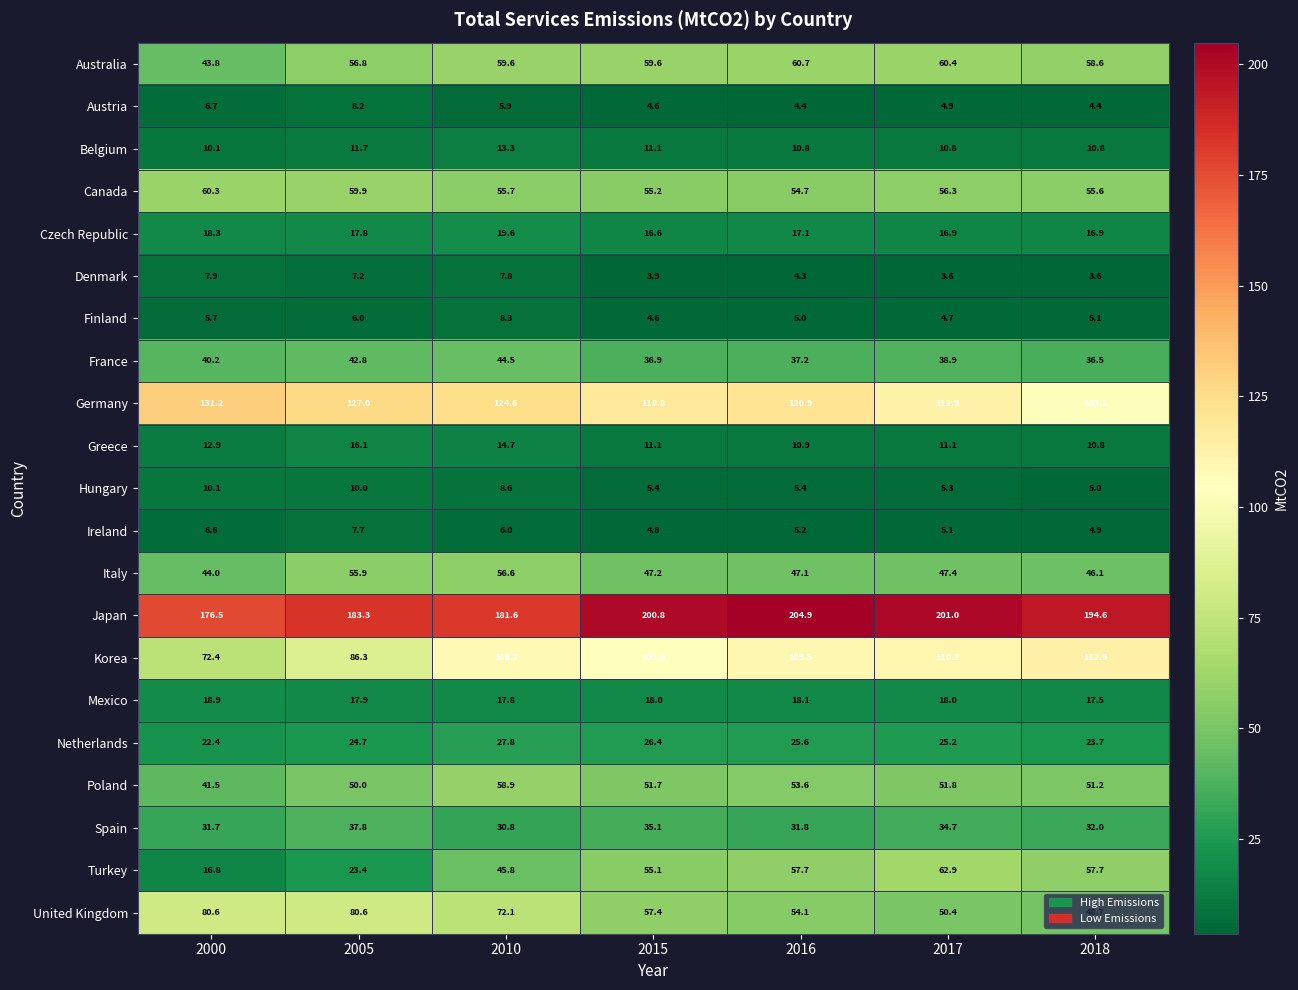

Which series has the widest spread of values?

Turkey